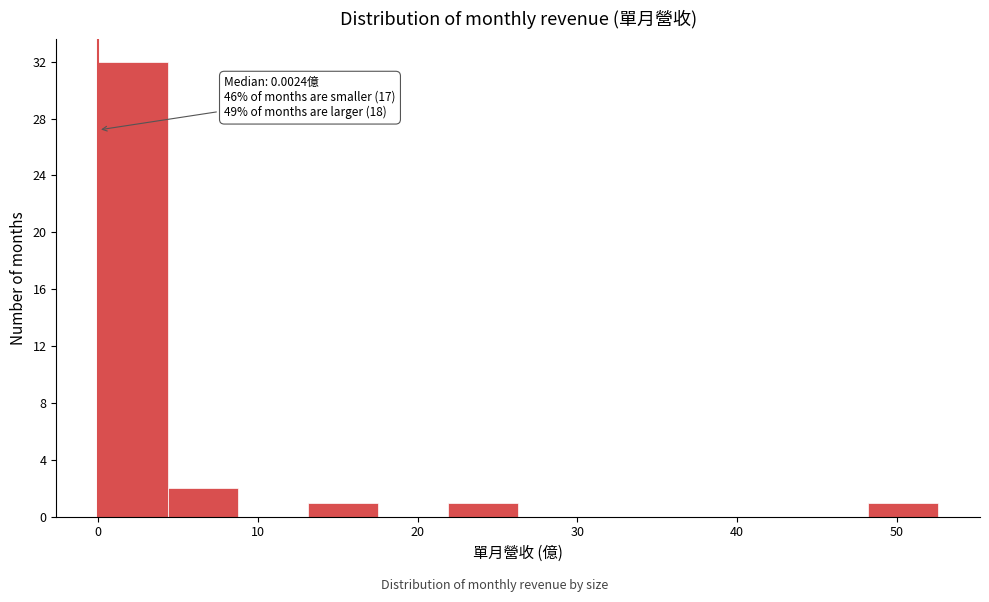

Over which range of the x-axis is the bar tallest?

0 to 4